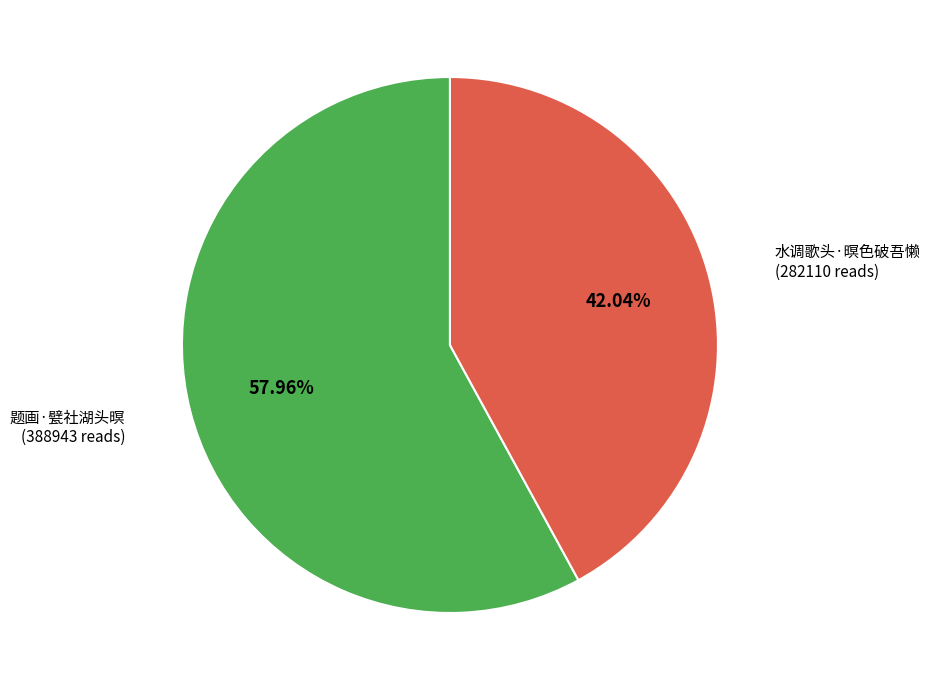

Which category has the smallest portion of the pie?

水调歌头·暝色破吾懒